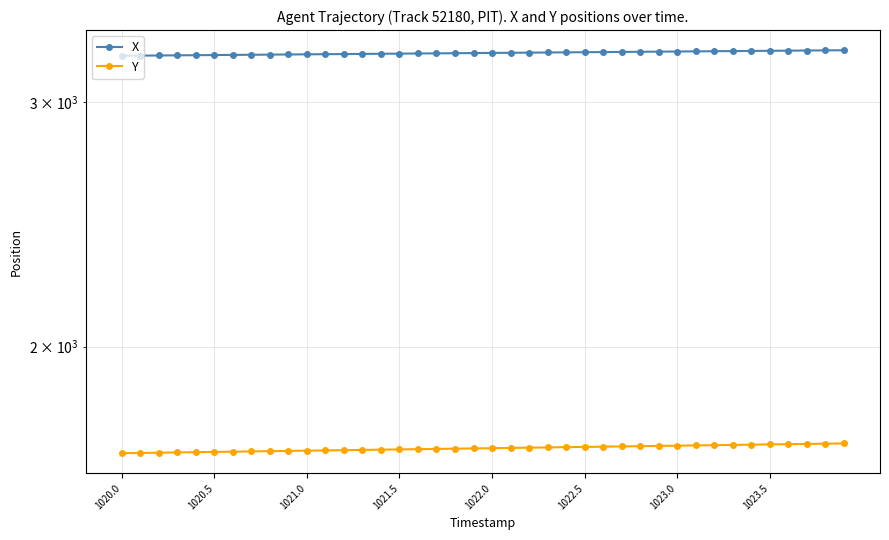

What is the maximum value shown in the chart?

3270.2